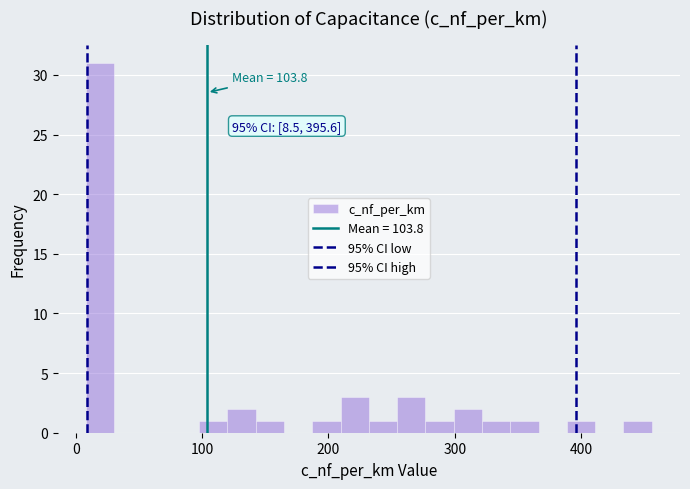

Around what value on the x-axis is the tallest bar? Give the approximate position of its centre, as read against the axis.

20